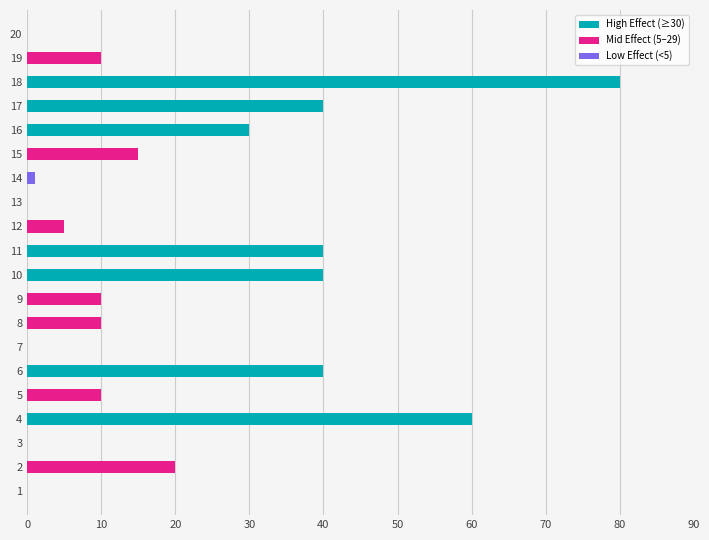

True or false: the data shows 15 at 15.

True